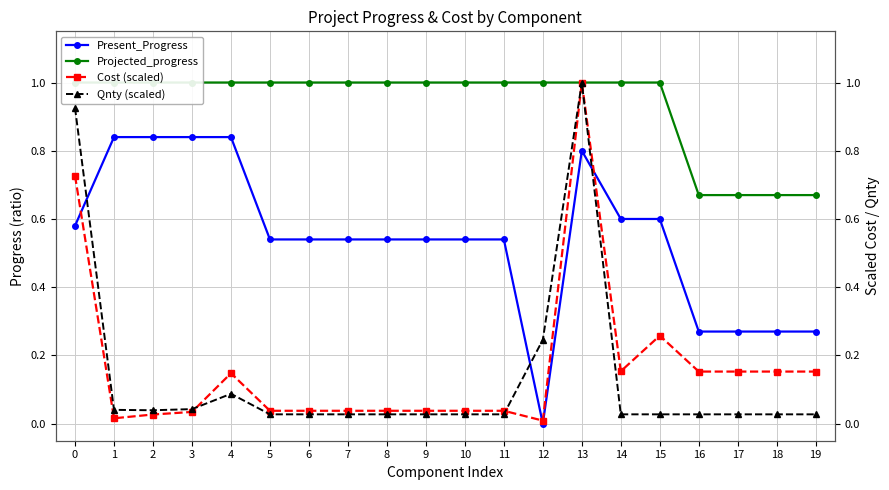

What is the sum of all Qnty (scaled) values?

2.7